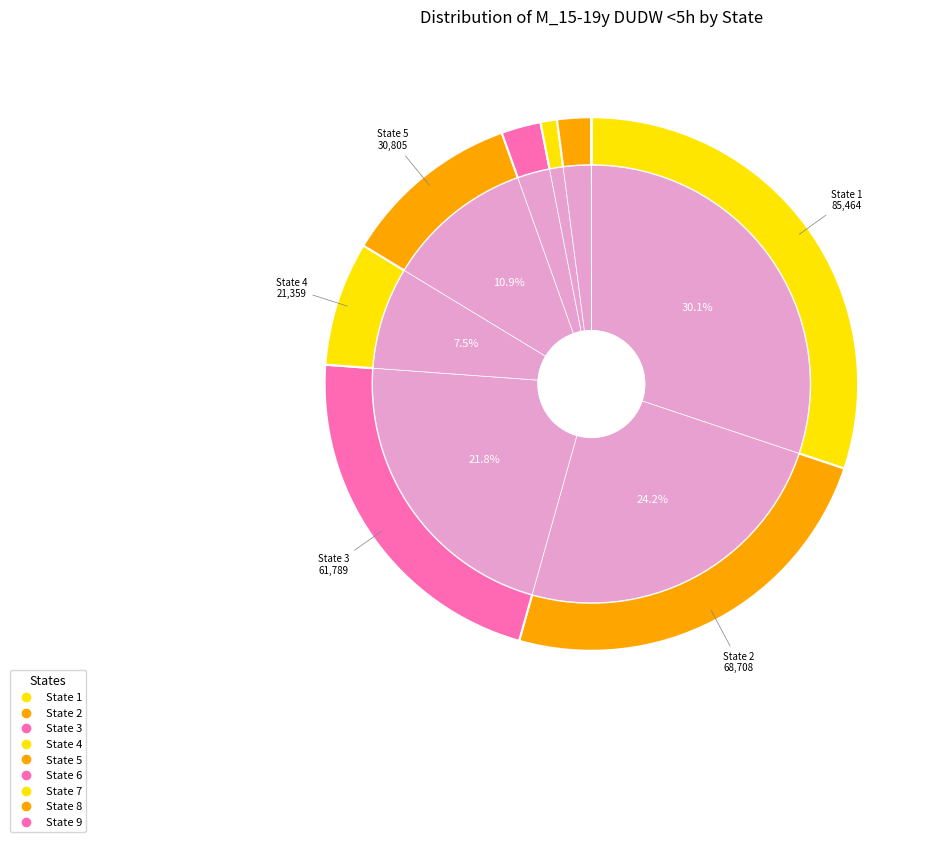

Count the number of slices in the pie.

9